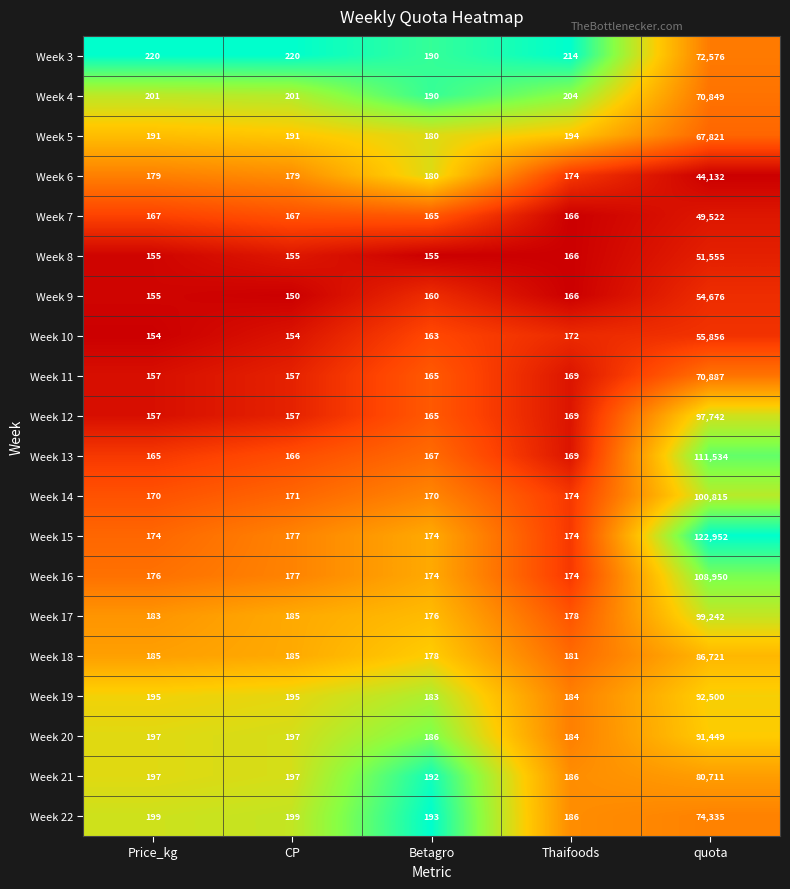

What is the difference between the maximum and minimum values in the Week 14 series?

100645